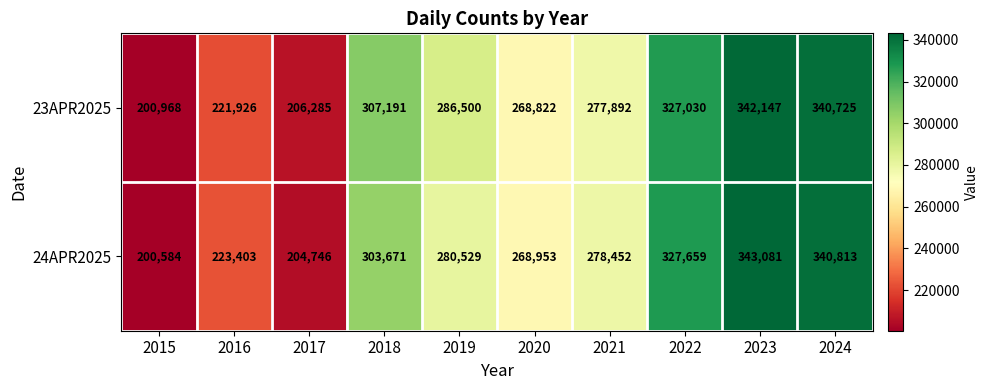

Reading left to right, extract all data points from this chart.

23APR2025: 2015=200968	2016=221926	2017=206285	2018=307191	2019=286500	2020=268822	2021=277892	2022=327030	2023=342147	2024=340725
24APR2025: 2015=200584	2016=223403	2017=204746	2018=303671	2019=280529	2020=268953	2021=278452	2022=327659	2023=343081	2024=340813